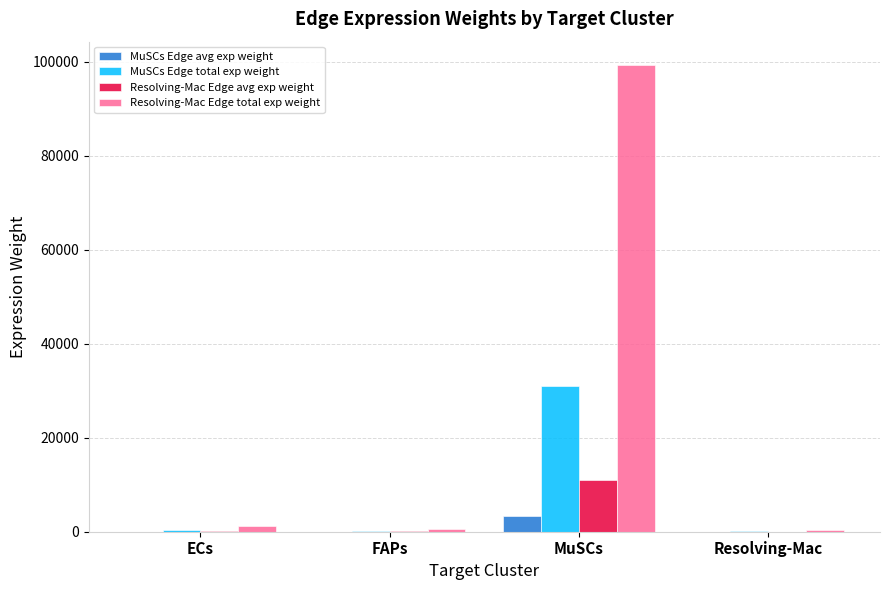

True or false: MuSCs Edge total exp weight has a value of 30974.9 at MuSCs.

True